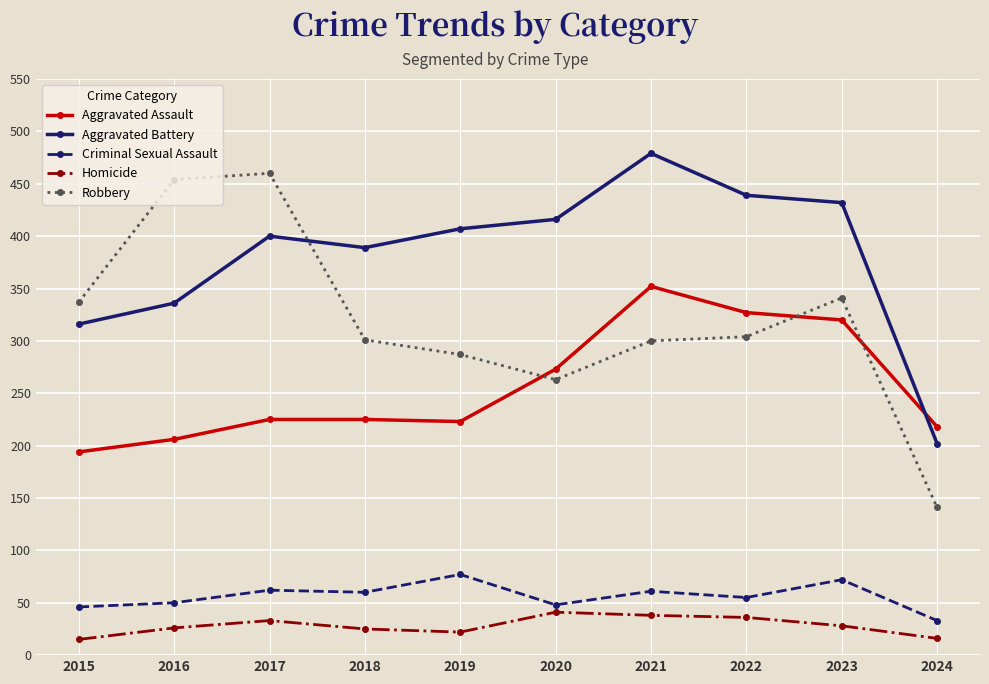

Read the Criminal Sexual Assault value at 2015, to the nearest 10.

50